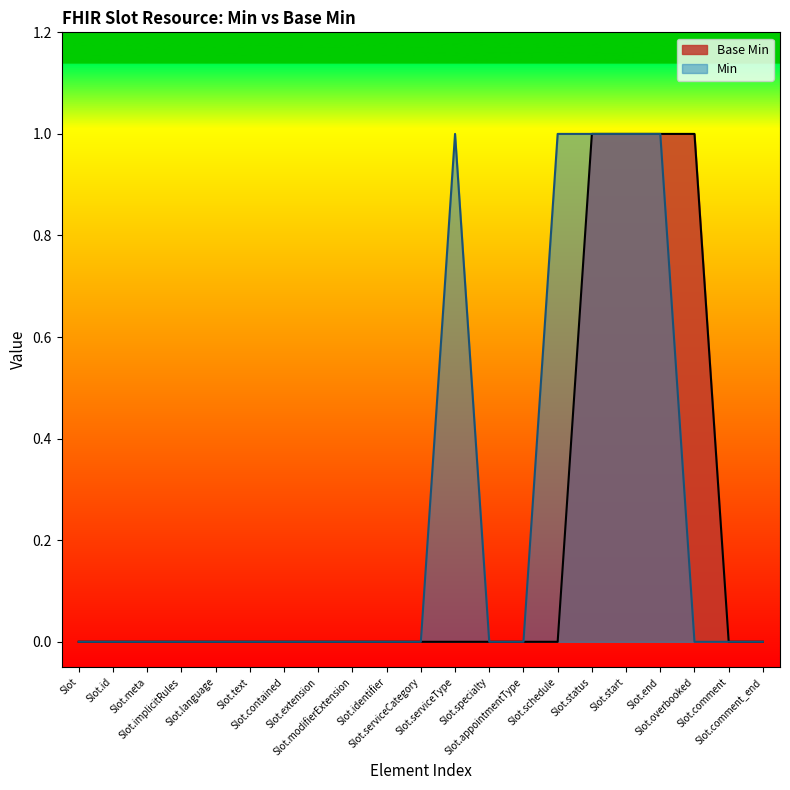

Reading right to left, what are all the values shown in this chart?

Slot.comment_end=0	Slot.comment=0	Slot.overbooked=1	Slot.end=1	Slot.start=1	Slot.status=1	Slot.schedule=0	Slot.appointmentType=0	Slot.specialty=0	Slot.serviceType=0	Slot.serviceCategory=0	Slot.identifier=0	Slot.modifierExtension=0	Slot.extension=0	Slot.contained=0	Slot.text=0	Slot.language=0	Slot.implicitRules=0	Slot.meta=0	Slot.id=0	Slot=0